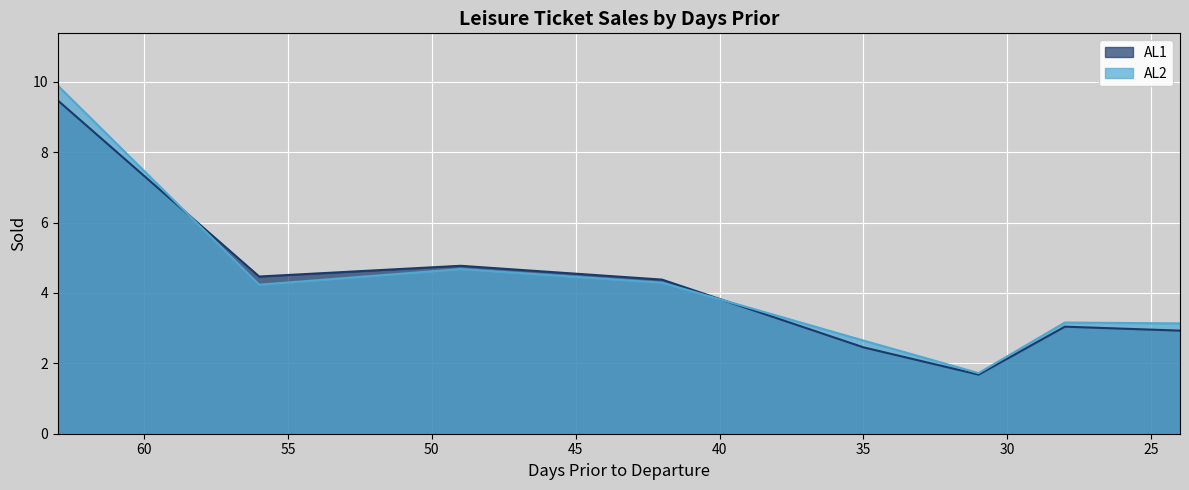

At how many categories does at least one series exceed 6?

1